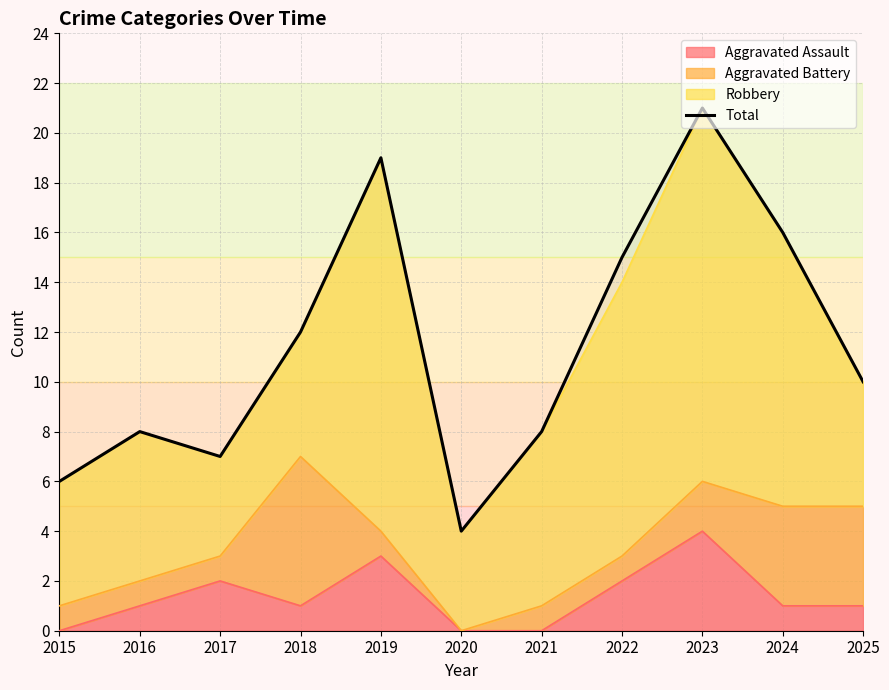

What is the greatest value displayed?

21